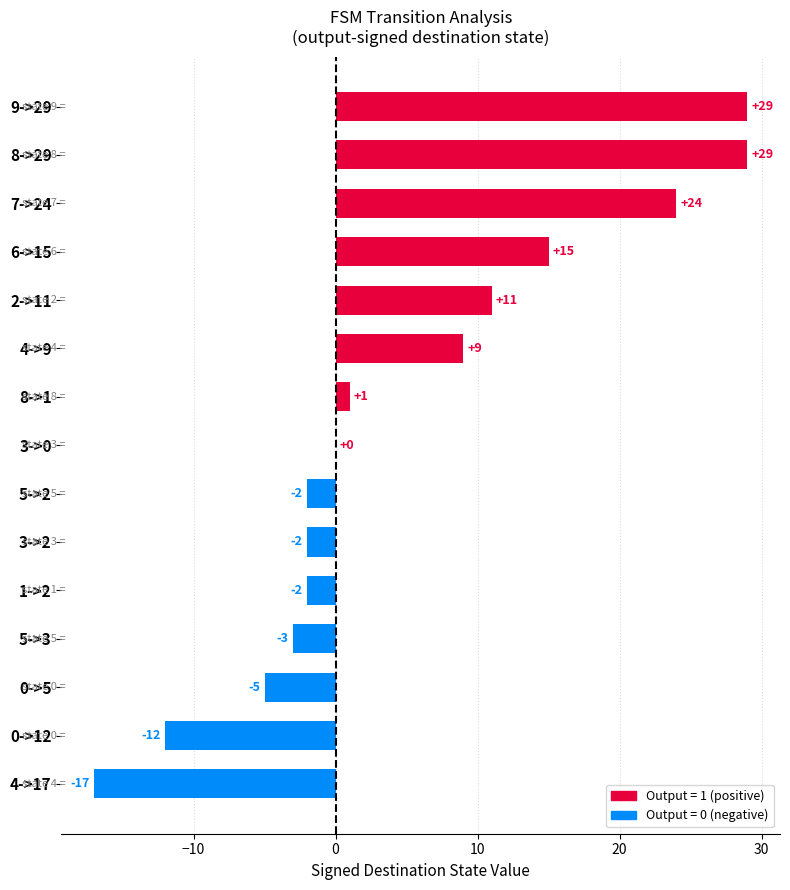

Are the bars horizontal?

Yes